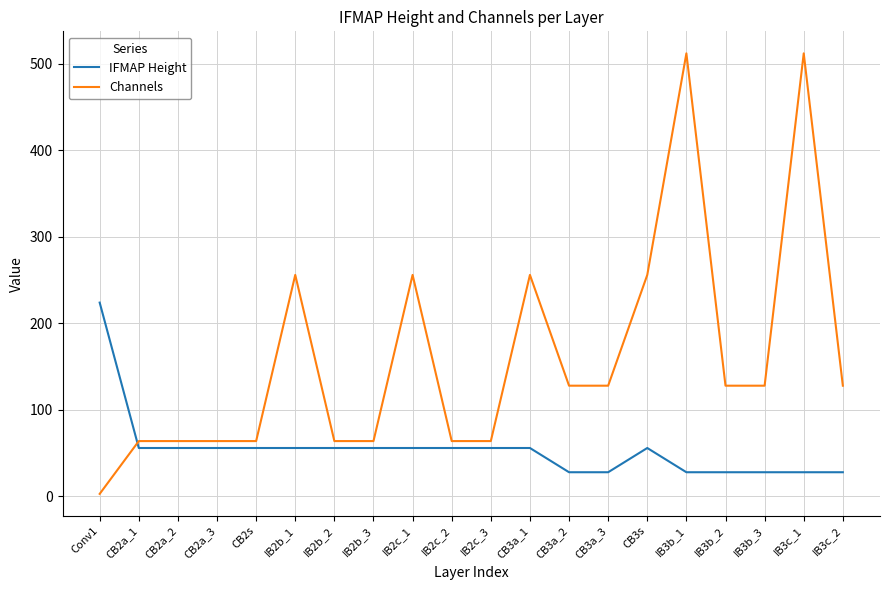

Rank the series by their average value, from highest to lowest.

Channels, IFMAP Height